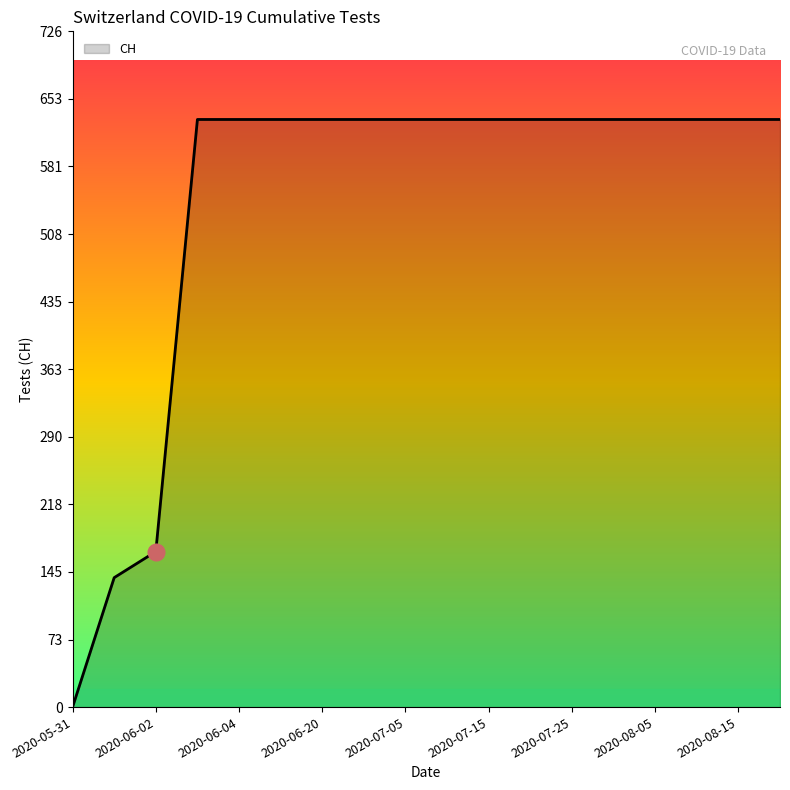

Reading left to right, transcribe all the data shown in this chart.

0	139	167	631	631	631	631	631	631	631	631	631	631	631	631	631	631	631